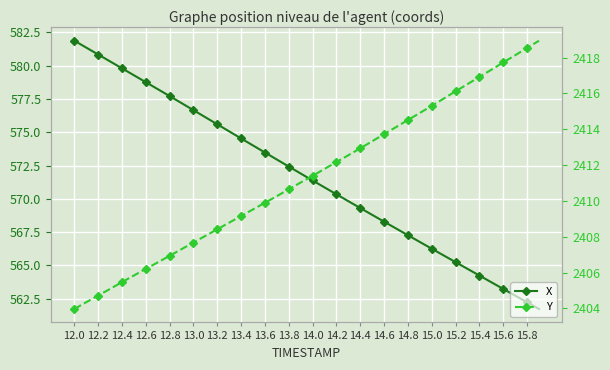

True or false: X and Y cross at least once.

False